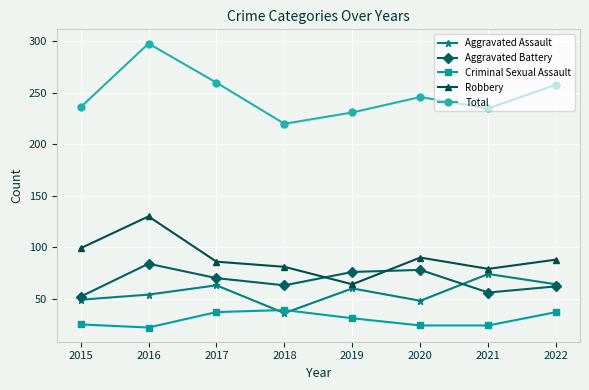

How many interior local valleys does the Aggravated Battery series have?

2